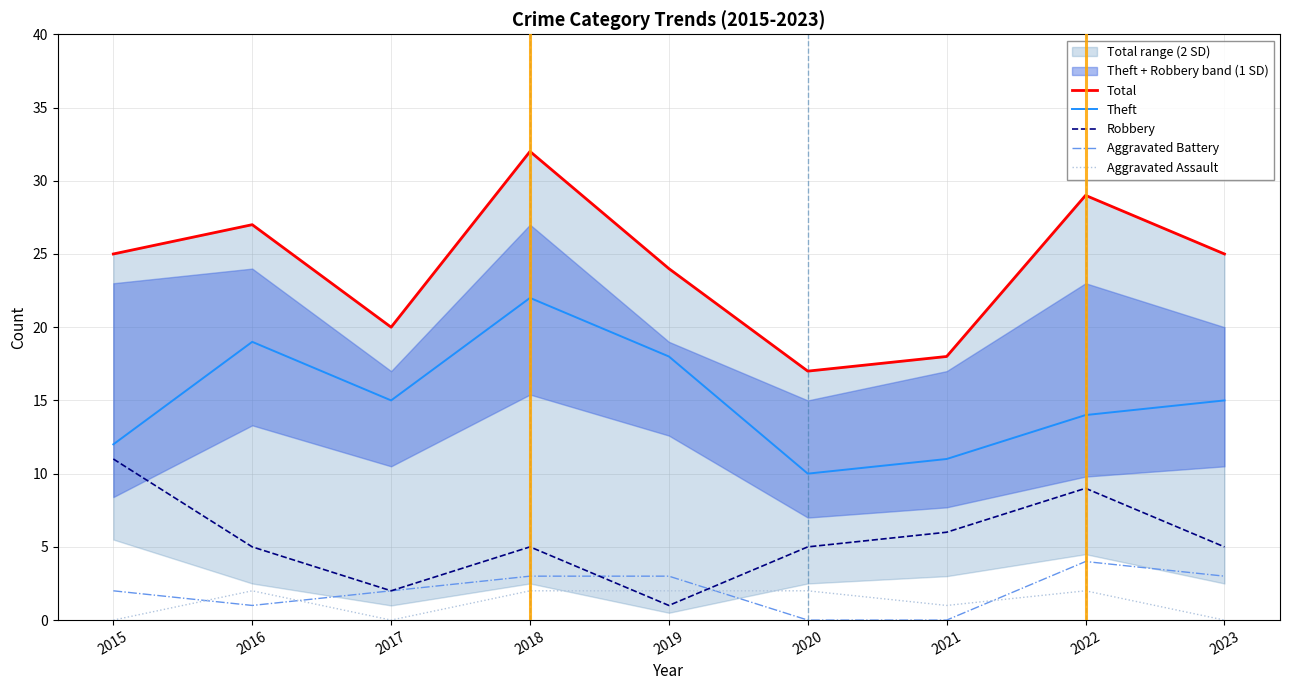

At which label does Robbery first exceed 5?

2015